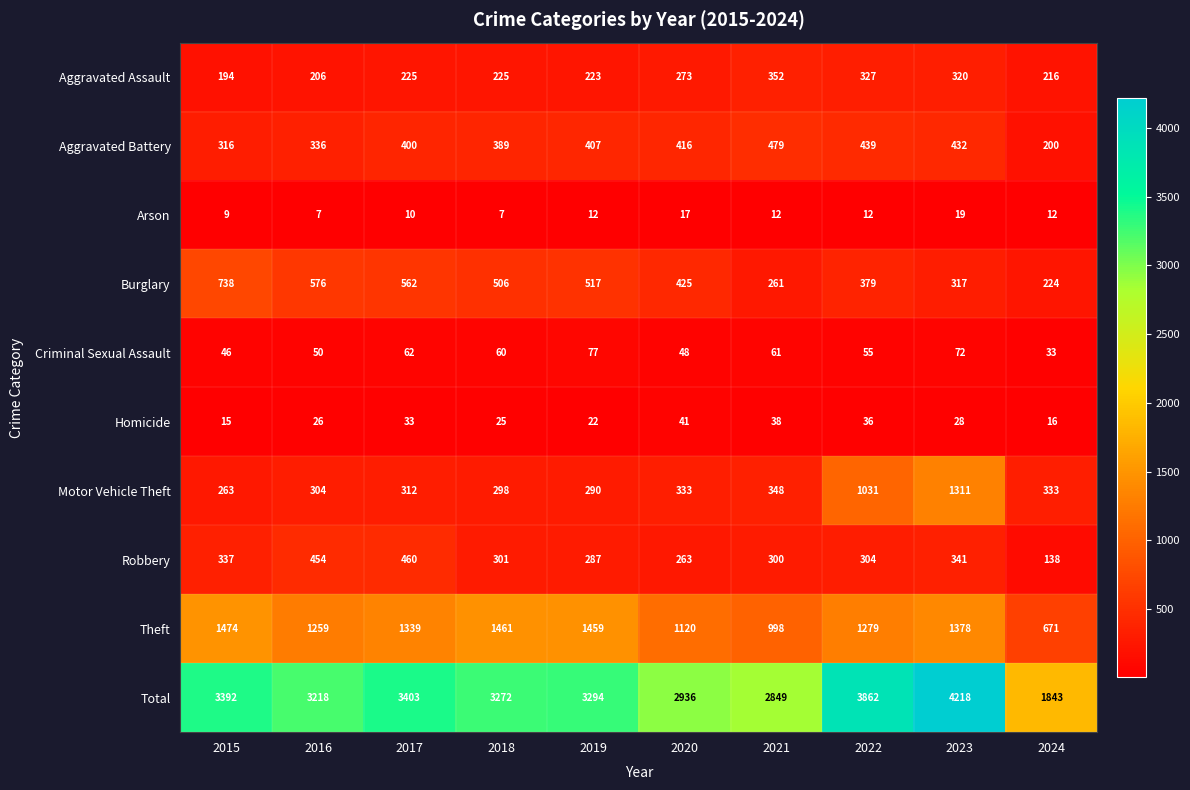

The value of Motor Vehicle Theft at 2016 is 397. True or false?

False